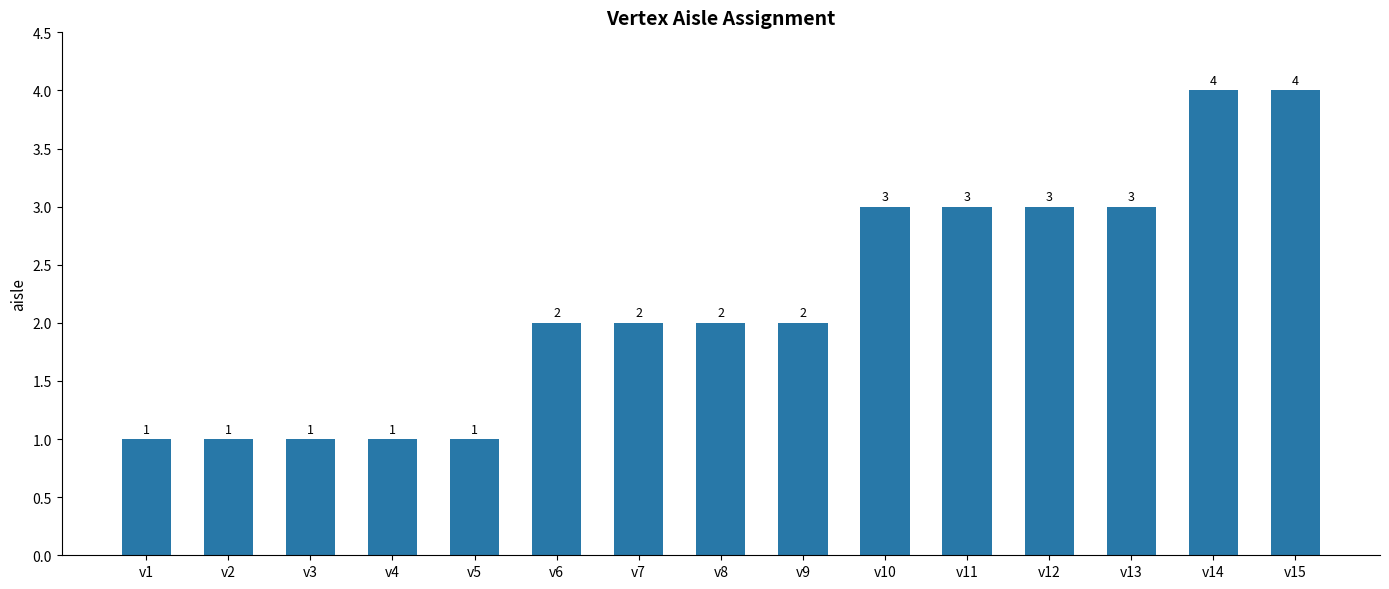

What is the average value?

2